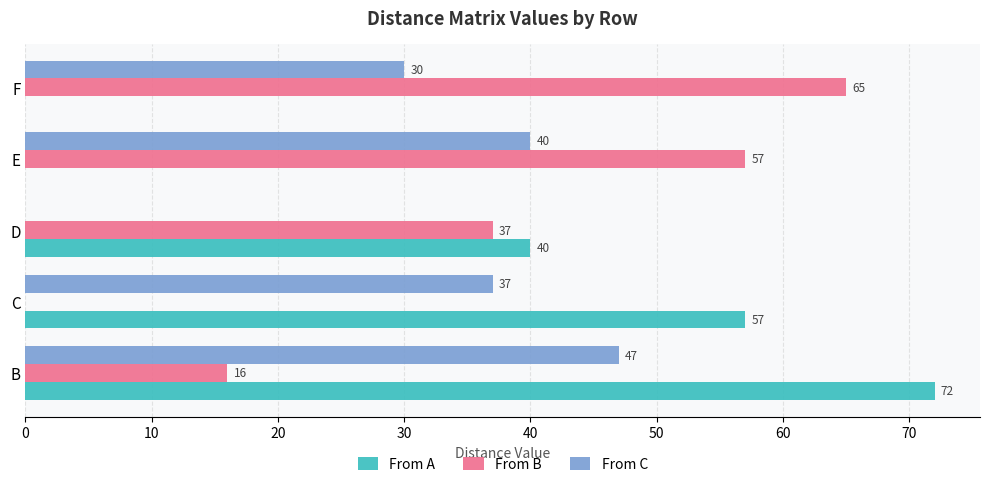

Which series has the largest range (max minus min)?

From A